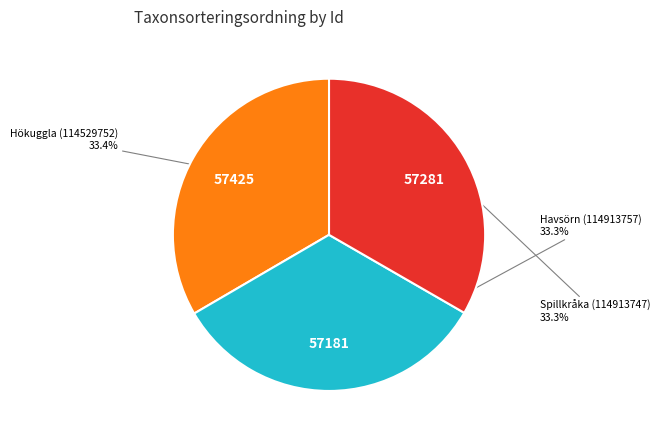

Is there any slice that represents more than half of the pie?

No